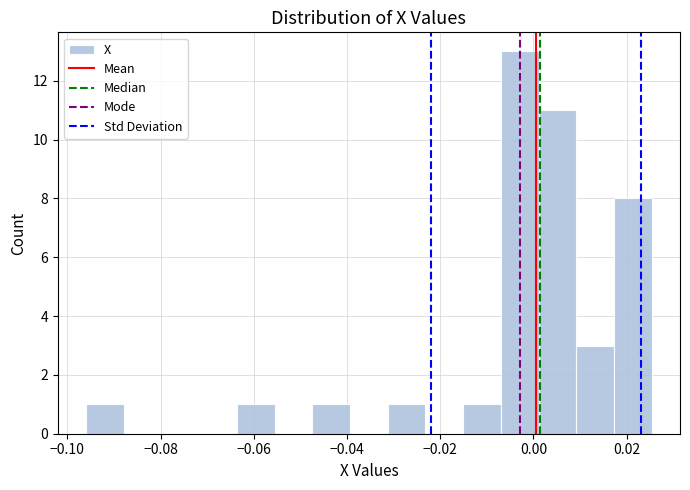

What is the height of the bar covering -0.032 to -0.024 on the x-axis? Neither the bar edges nor the heights are printed on the chart, so give them approximately, as read against the axes.

1